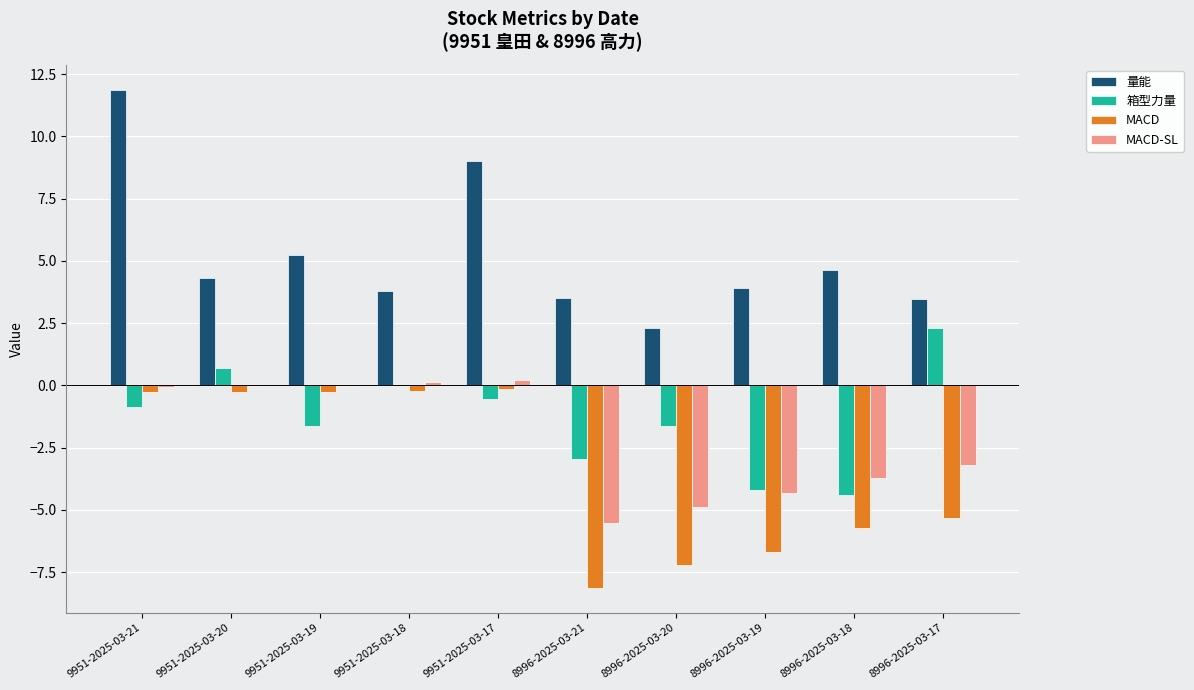

How many categories are shown in the chart?

10